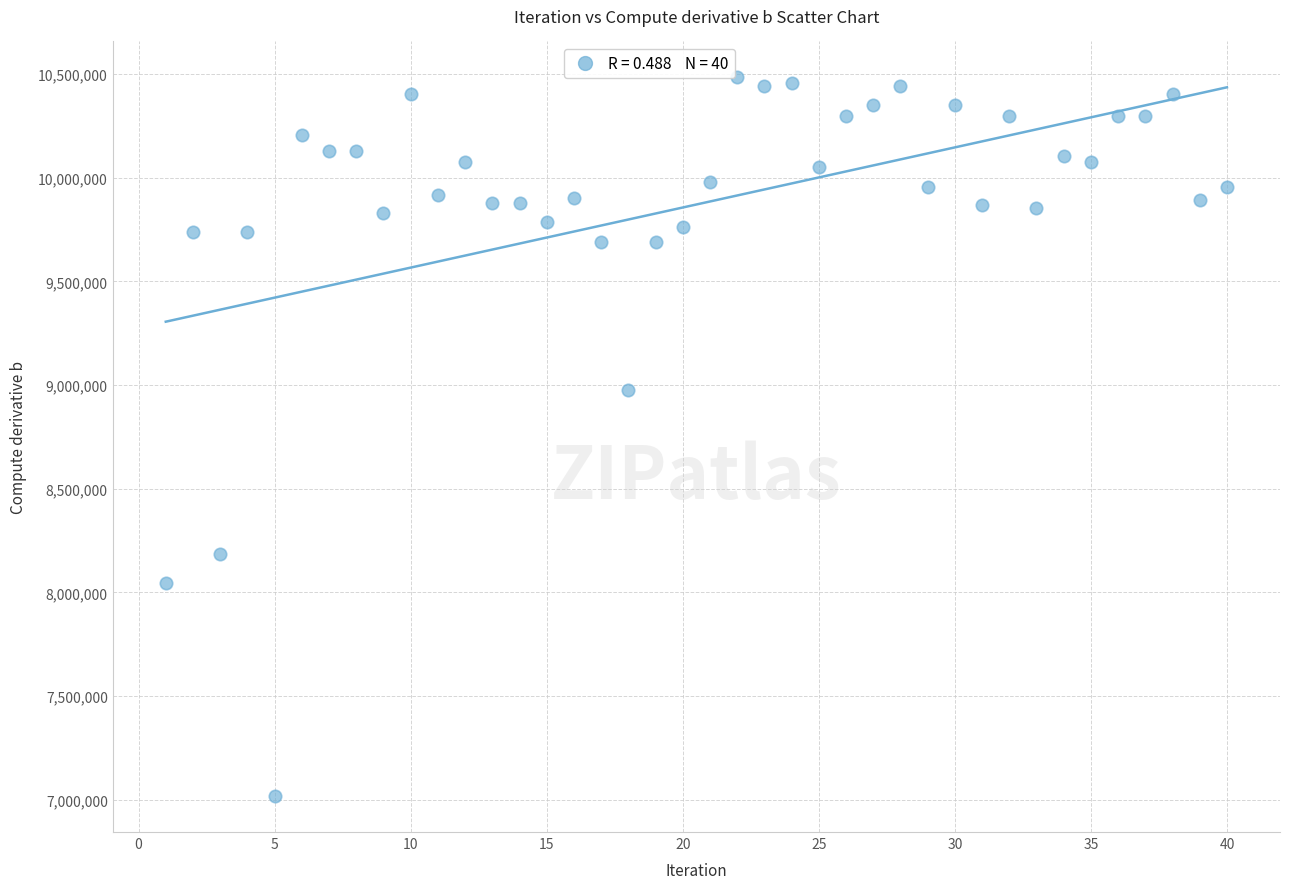

What Y value in the scatter plot is closest to 8750683?

8978284.8